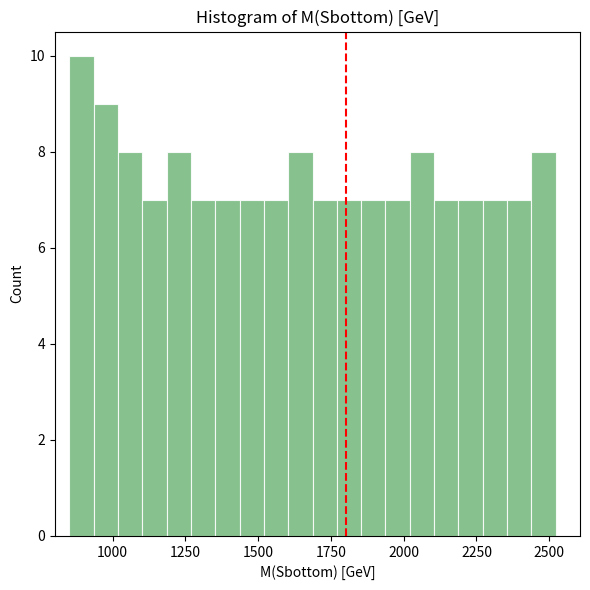

Around what value on the x-axis is the tallest bar? Give the approximate position of its centre, as read against the axis.

900